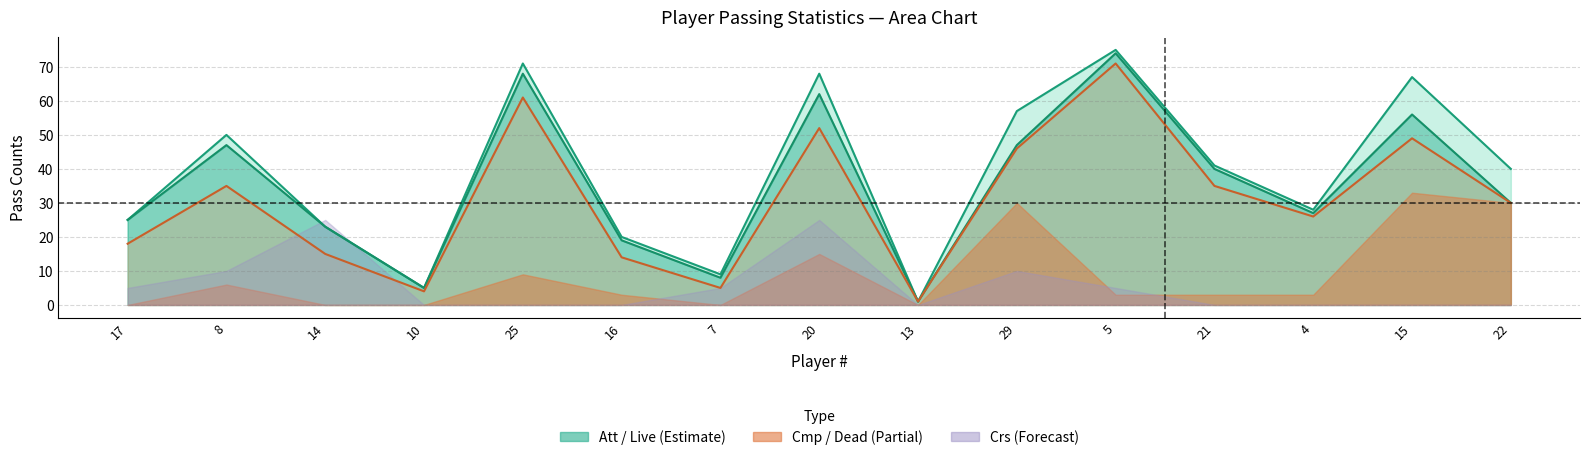

True or false: Live and Att cross at least once.

False